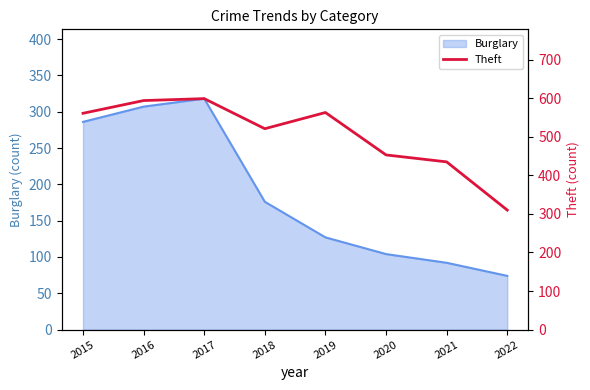

Which has a higher value, 2015 or 2018?

2015